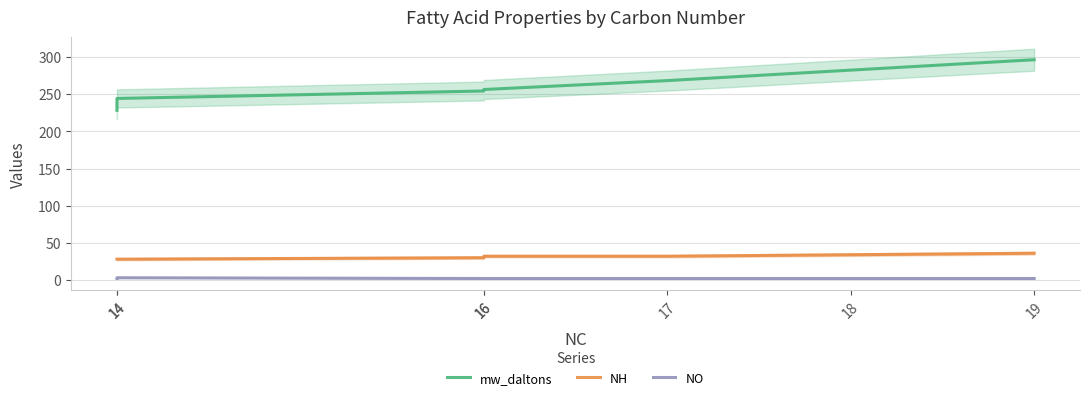

Is the value of NH at 18 greater than the value of mw_daltons at 14?

No